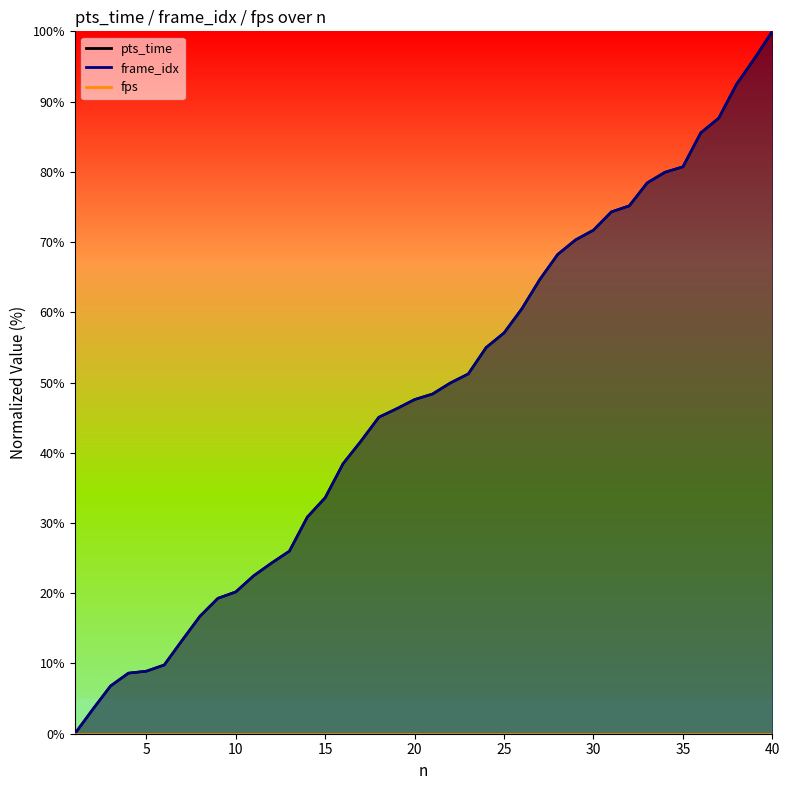

Does the chart have visible grid lines?

No